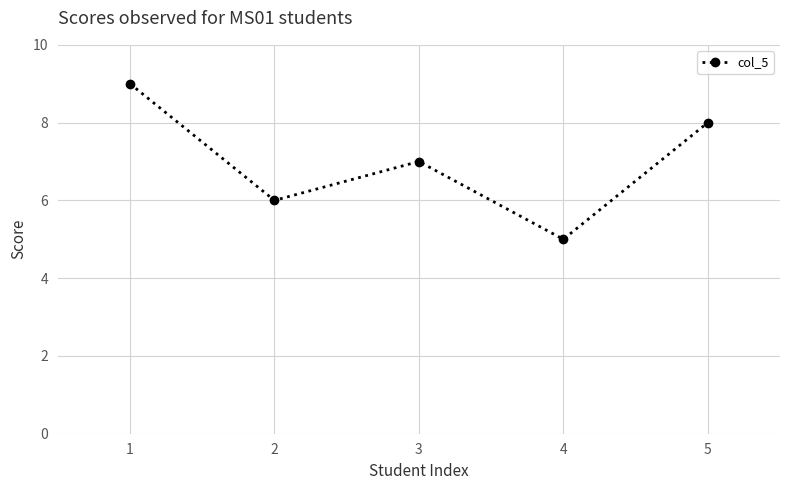

True or false: the data shows 2 at 3.

False